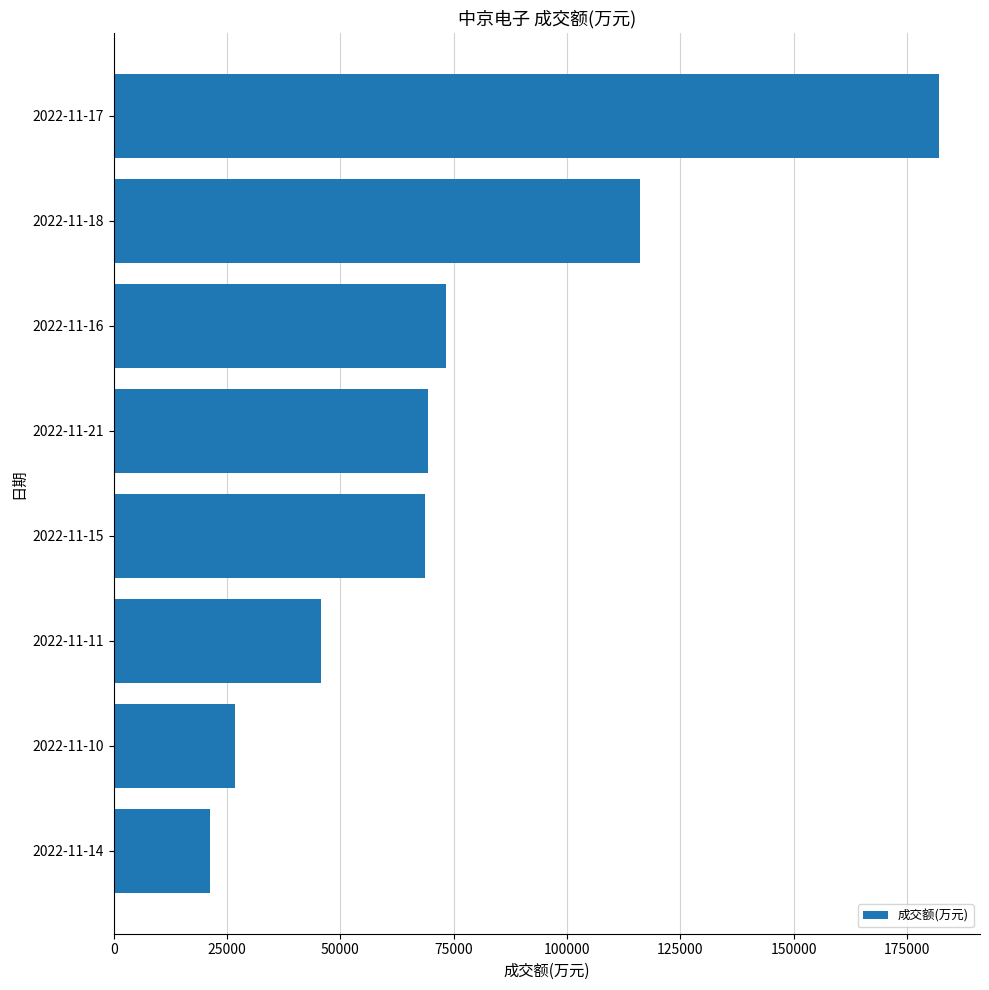

What is the difference between the maximum and second lowest values?

155354